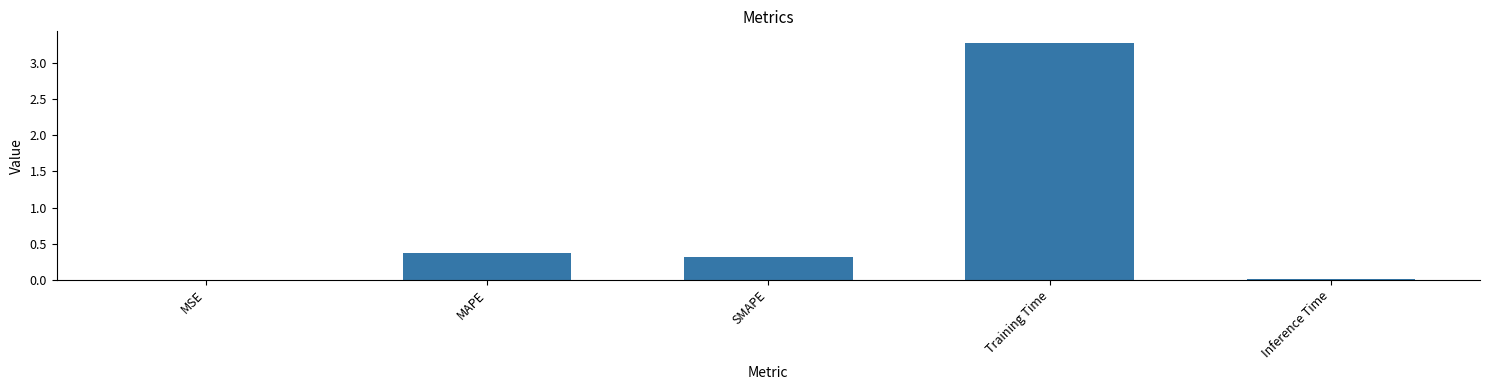

What is the sum of the values at SMAPE and Training Time?

3.6